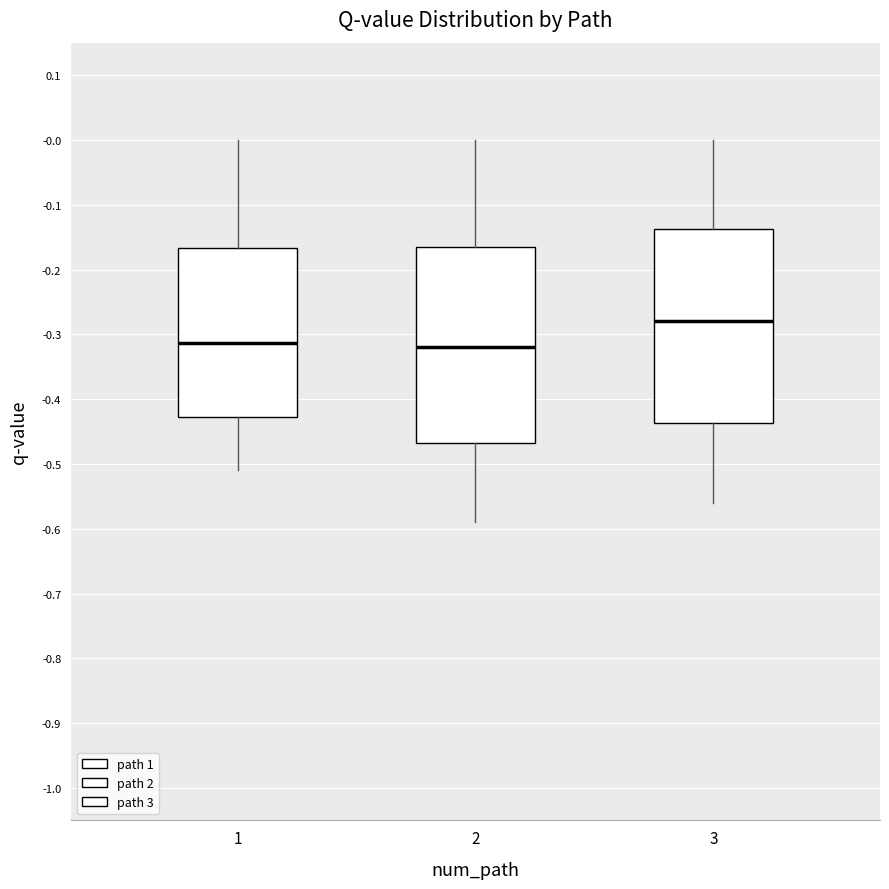

Reading left to right, read every box against the y-axis: the position of its median line, the range the box covers, and the ends of its whiskers. The values are not printed on the chart, so give them approximately, as read against the axis.

1: median -0.31, box -0.43 to -0.17, whiskers -0.51 to 0.00
2: median -0.32, box -0.47 to -0.16, whiskers -0.59 to 0.00
3: median -0.28, box -0.44 to -0.14, whiskers -0.56 to 0.00